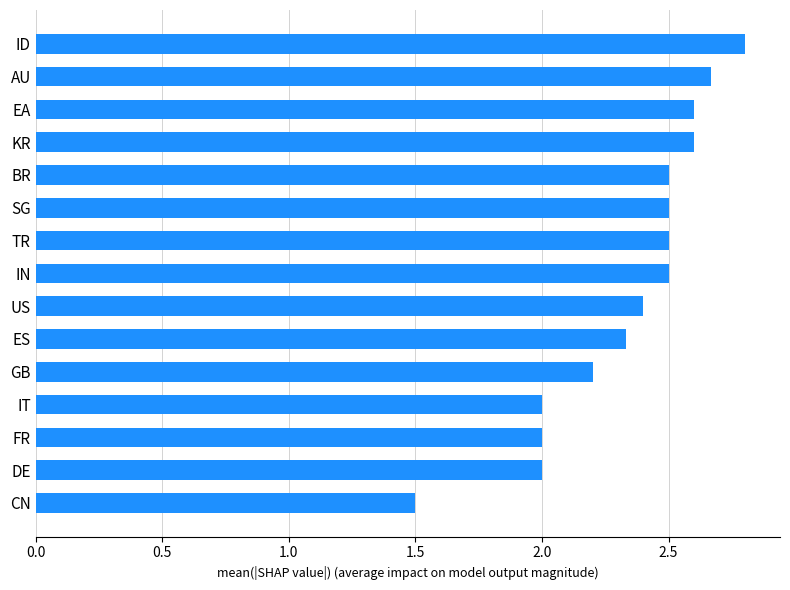

What is the difference between the second highest and minimum values?

1.2